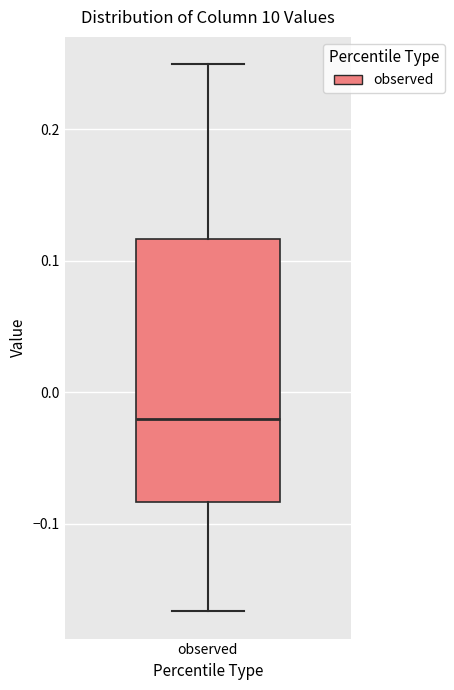

Transcribe this box plot: give where the median line is, the range the box spans, and where the two whiskers end, as read against the y-axis. The values are not printed on the chart, so give them approximately, as read against the axis.

median -0.02, box -0.08 to 0.12, whiskers -0.17 to 0.25